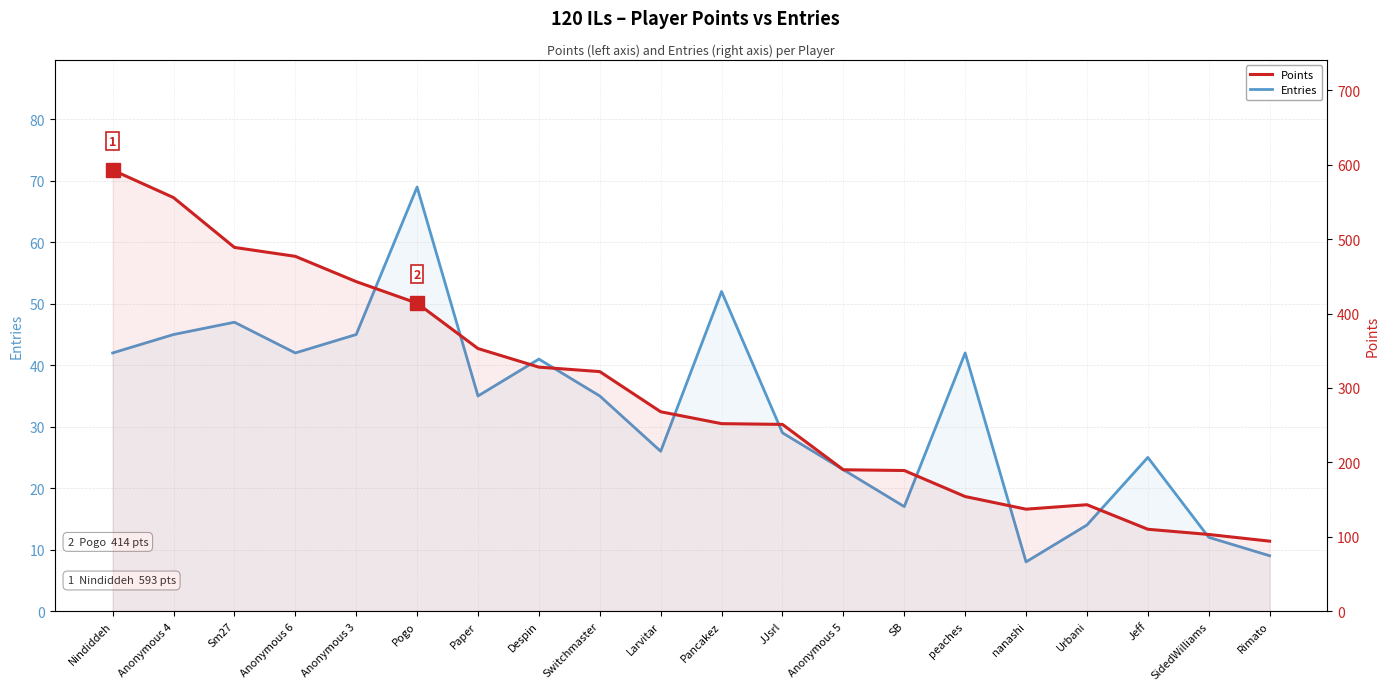

How many interior local valleys does the Points series have?

1